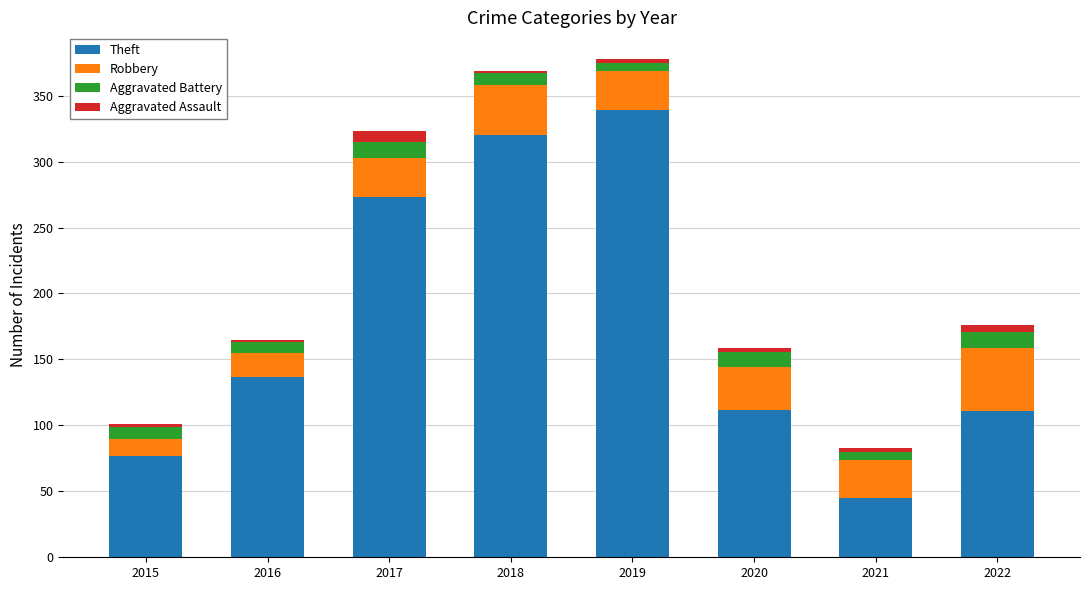

Count the number of categories in the chart.

8